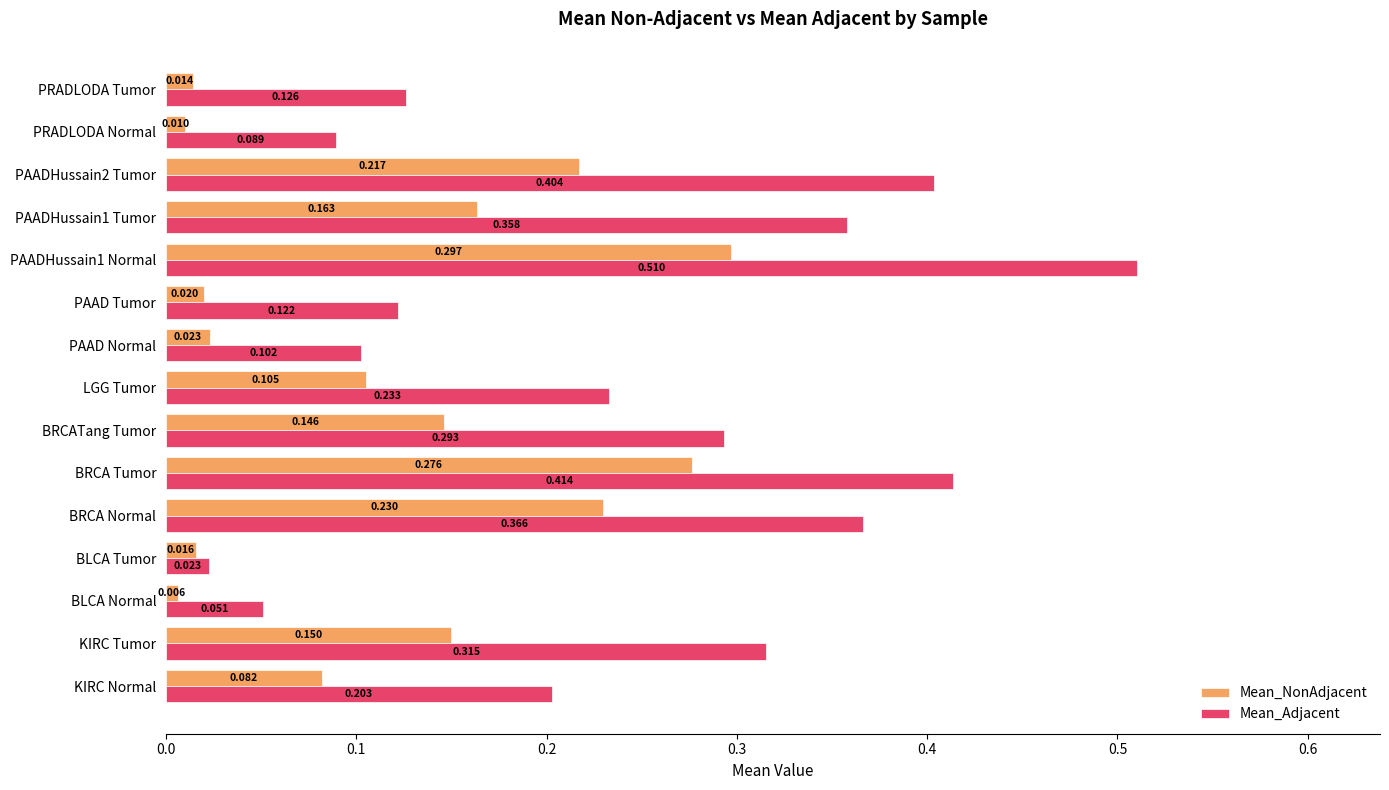

Rank the series by their average value, from highest to lowest.

Mean_Adjacent, Mean_NonAdjacent